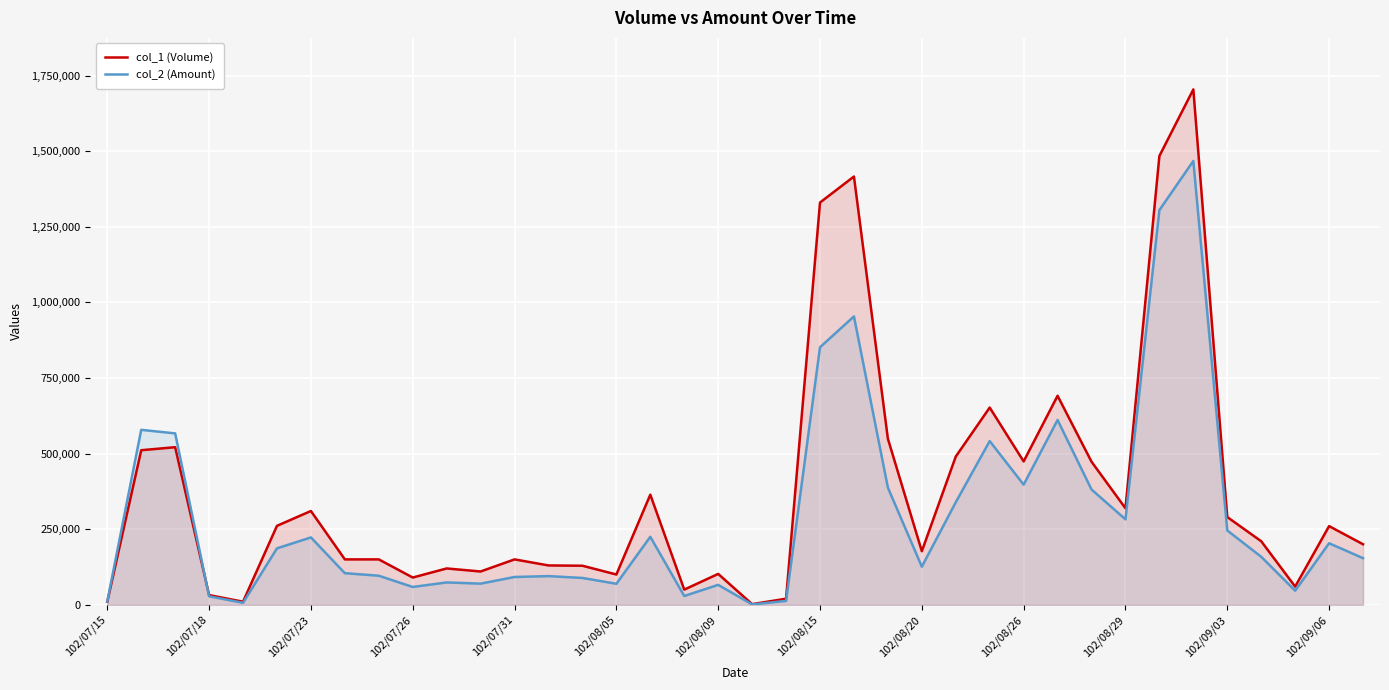

What is the sum of all col_1 (Volume) values?

14101000